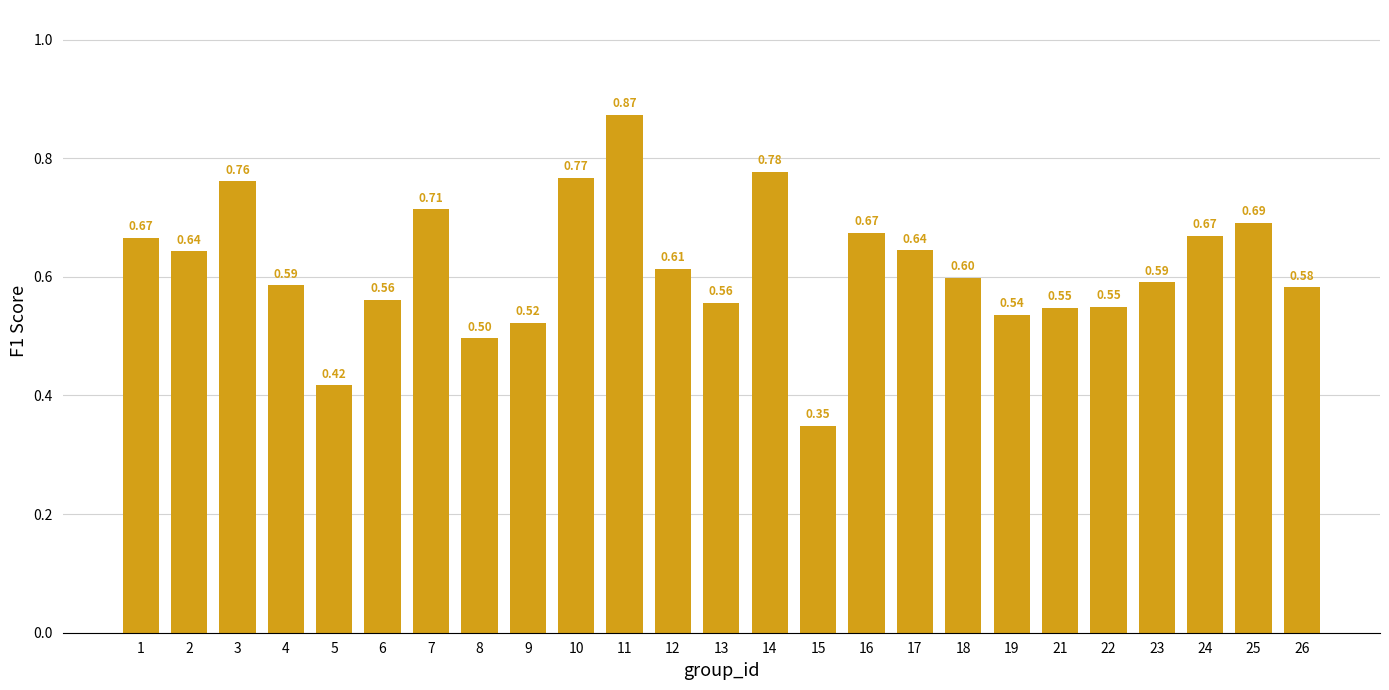

What is the sum of all values?

15.4